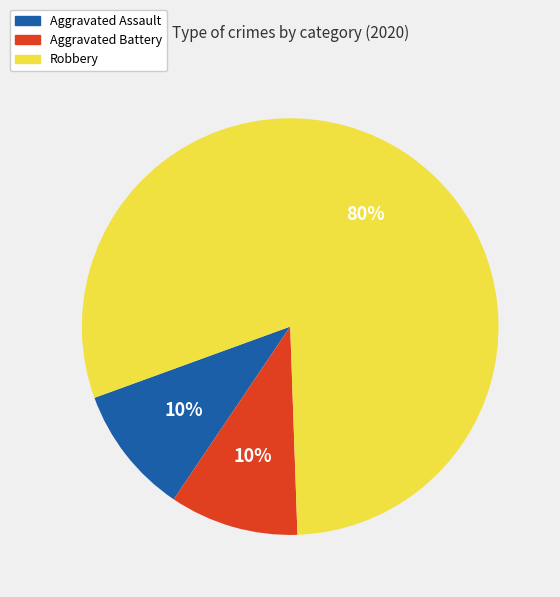

What percentage is the Aggravated Assault slice, to the nearest percent?

10%